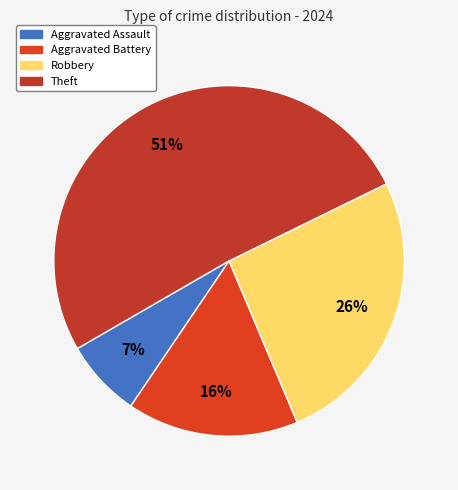

How many slices are in this pie chart?

4